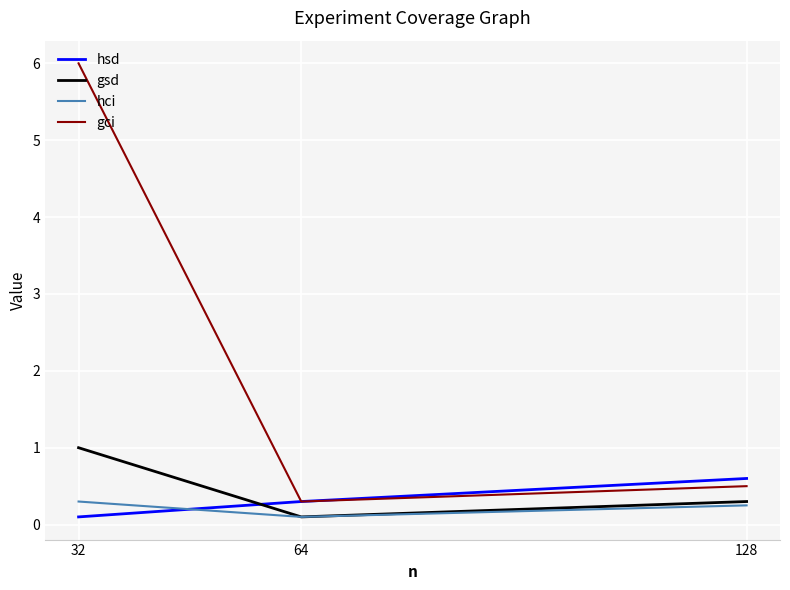

At which category is the sum across all series the highest?

32